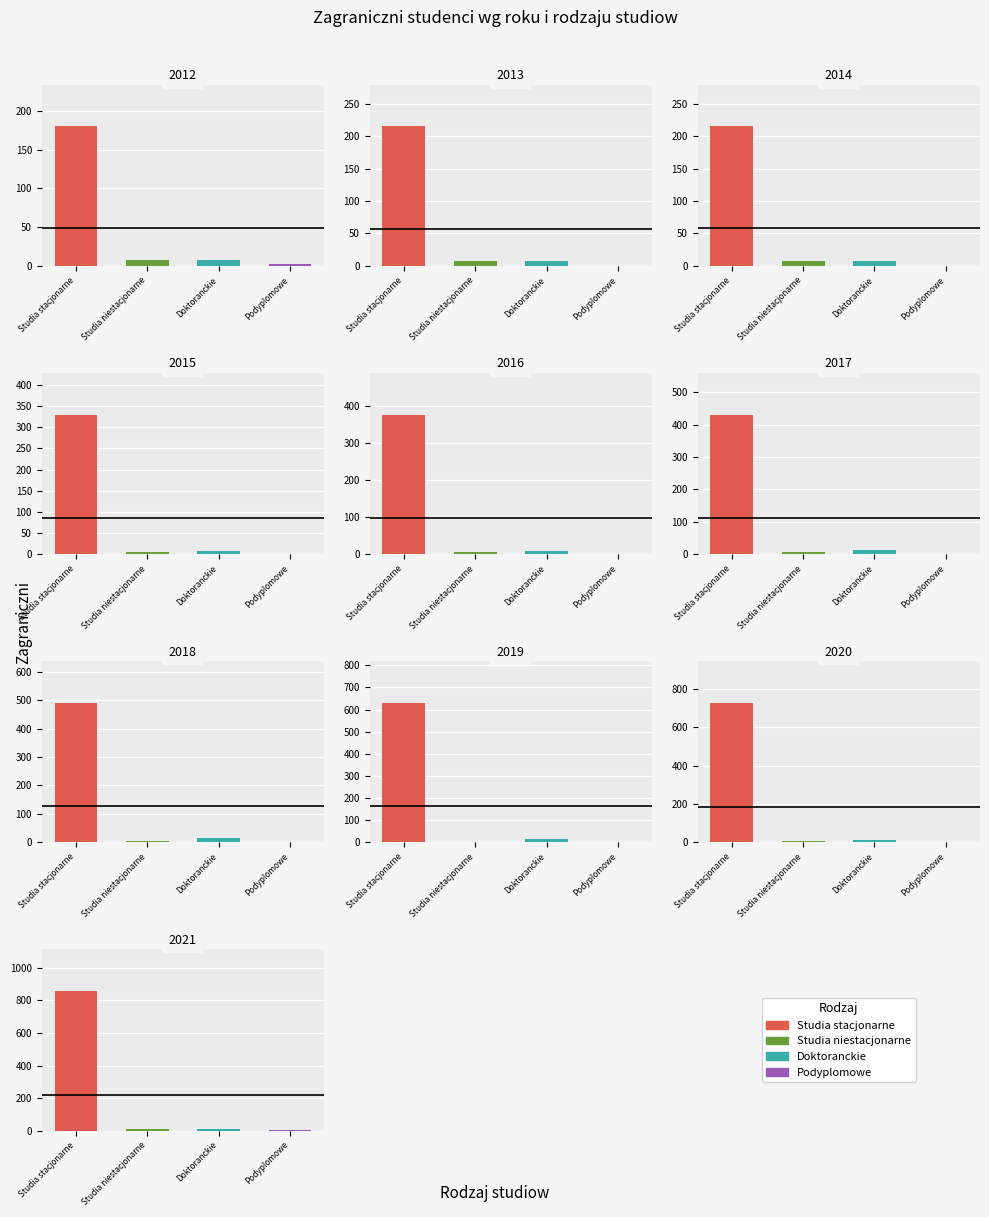

Between 2018 and 2019, which series saw the biggest shift?

Studia stacjonarne